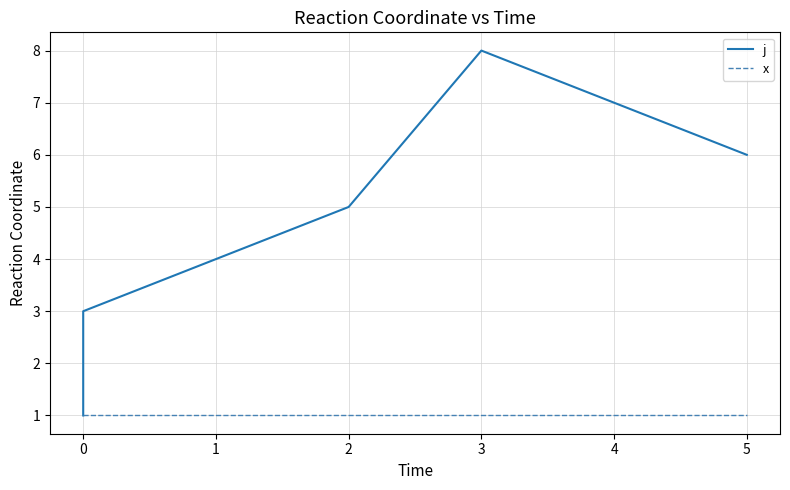

Rank the series by their maximum value, from lowest to highest.

x, j